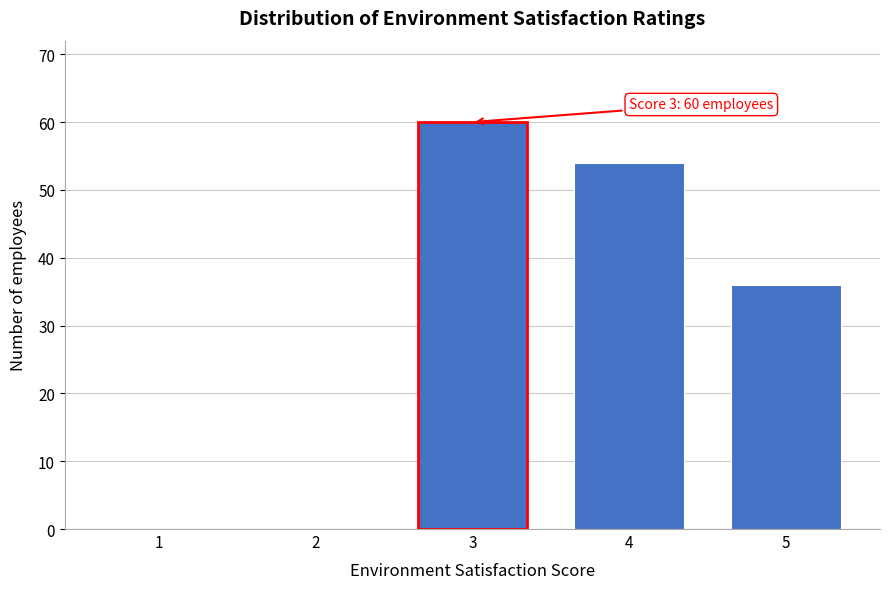

Reading left to right, what are all the values shown in this chart?

1=0	2=0	3=60	4=54	5=36